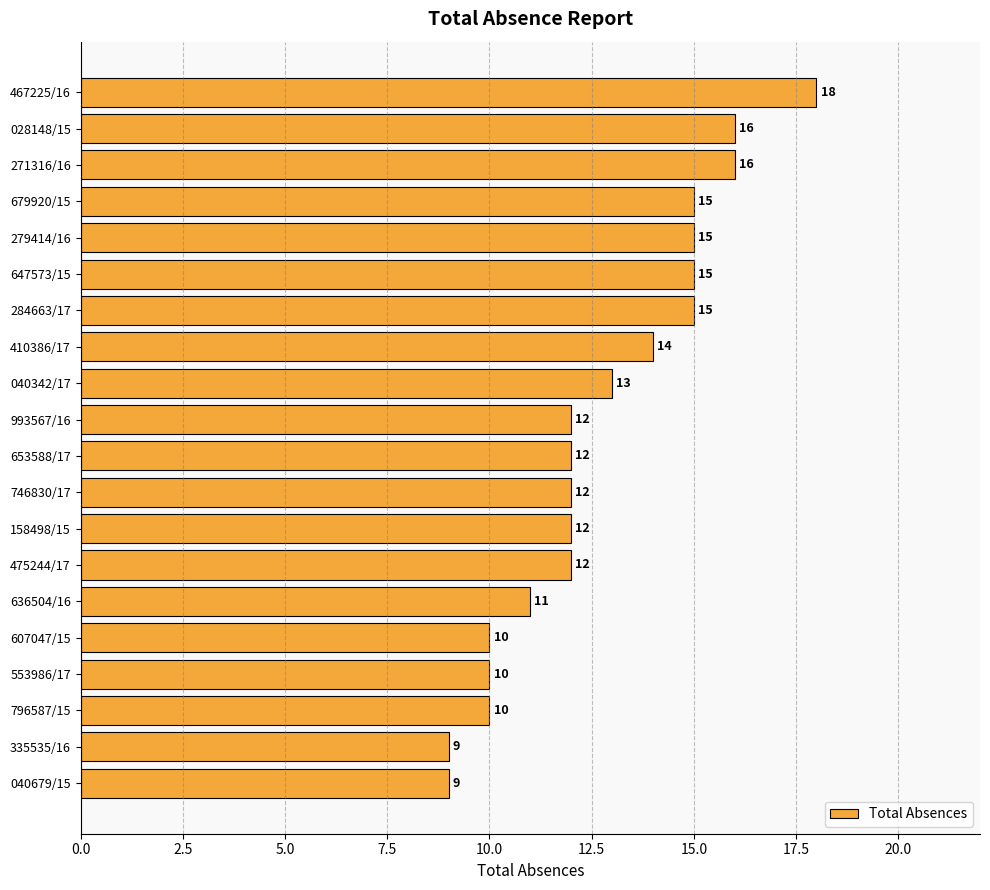

Read the value at 475244/17.

12